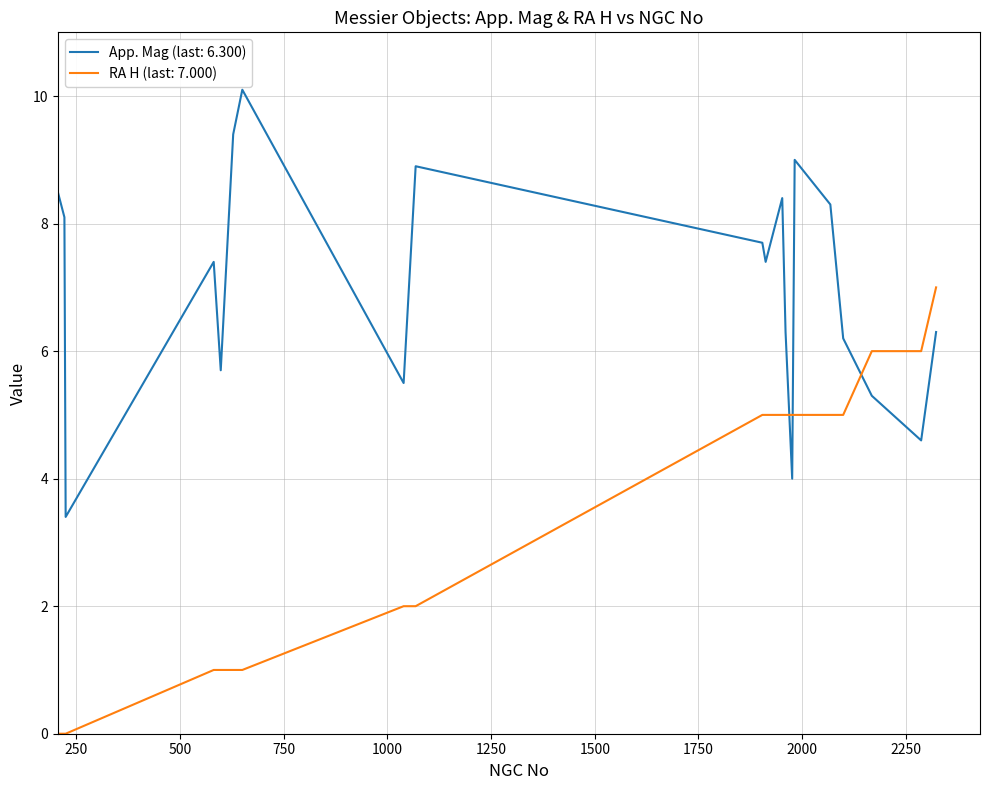

True or false: App. Mag (last: 6.300) and RA H (last: 7.000) cross at least once.

True